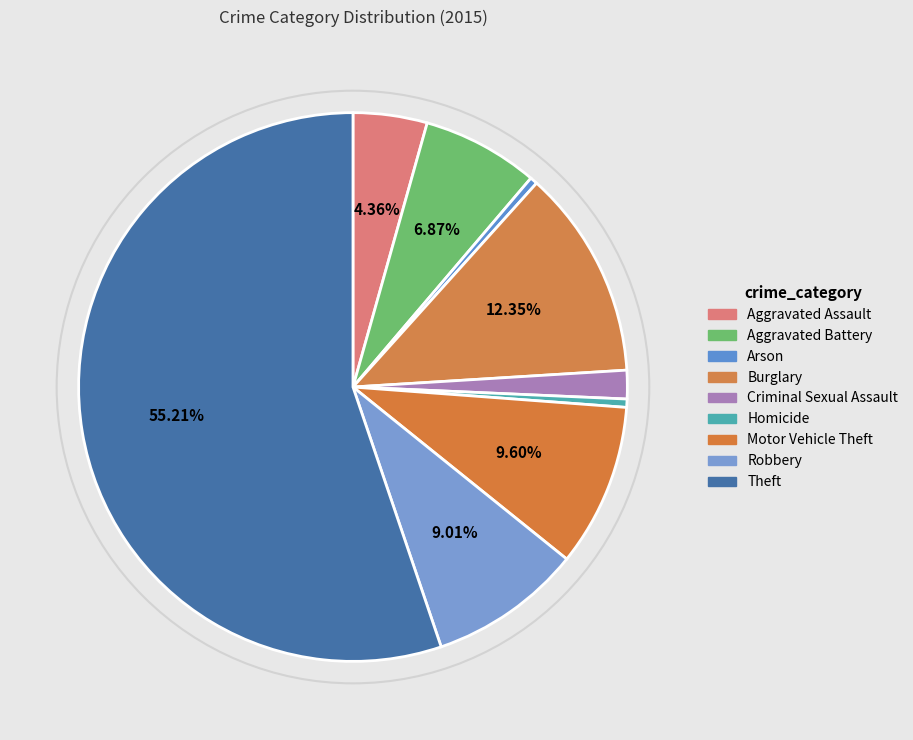

To the nearest percent, what portion does Burglary represent?

12%